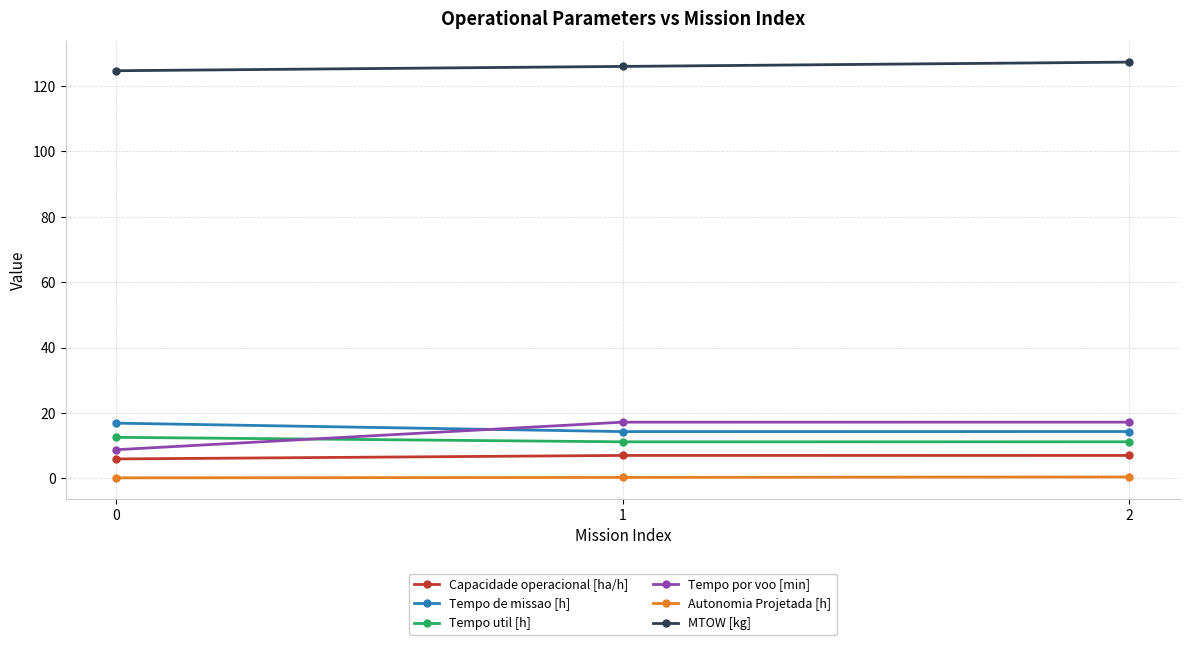

What is the value of the Autonomia Projetada [h] point at the 1st from the left?

0.1